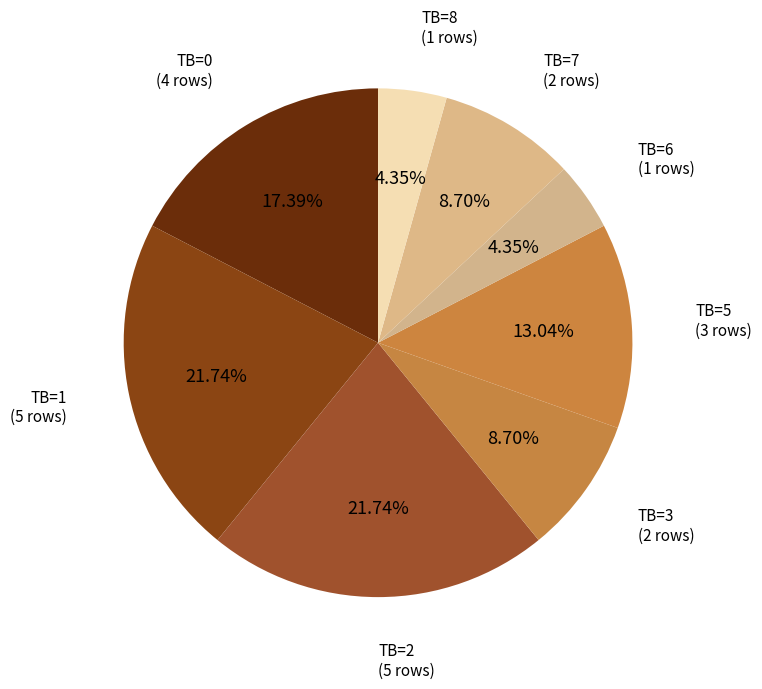

Count the number of slices in the pie.

8